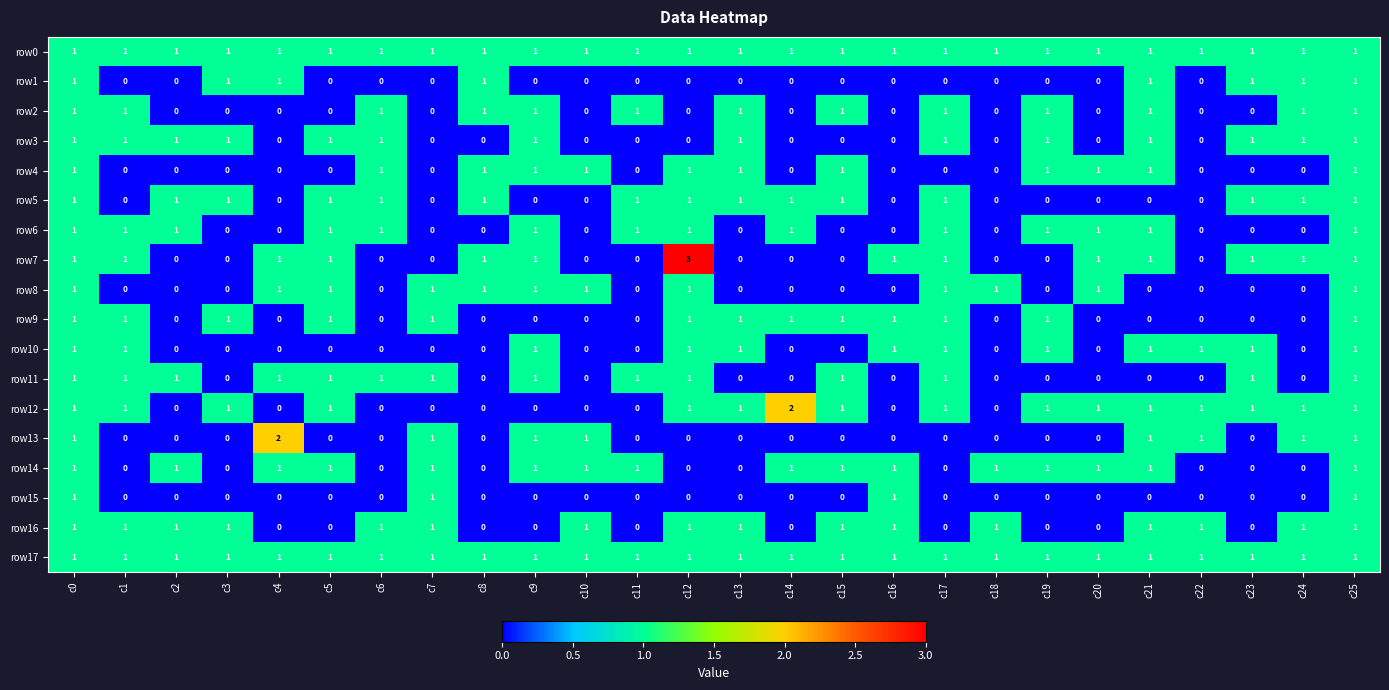

What is the total value across all series at c5?

11